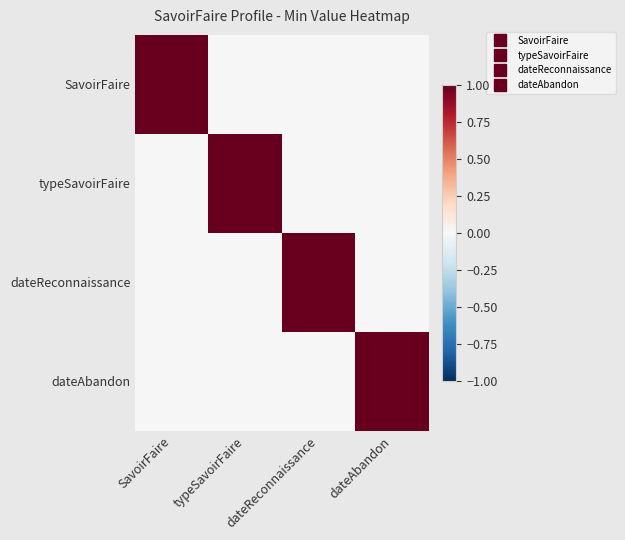

Reading left to right, transcribe all the data shown in this chart.

SavoirFaire: SavoirFaire=1	typeSavoirFaire=0	dateReconnaissance=0	dateAbandon=0
typeSavoirFaire: SavoirFaire=0	typeSavoirFaire=1	dateReconnaissance=0	dateAbandon=0
dateReconnaissance: SavoirFaire=0	typeSavoirFaire=0	dateReconnaissance=1	dateAbandon=0
dateAbandon: SavoirFaire=0	typeSavoirFaire=0	dateReconnaissance=0	dateAbandon=1